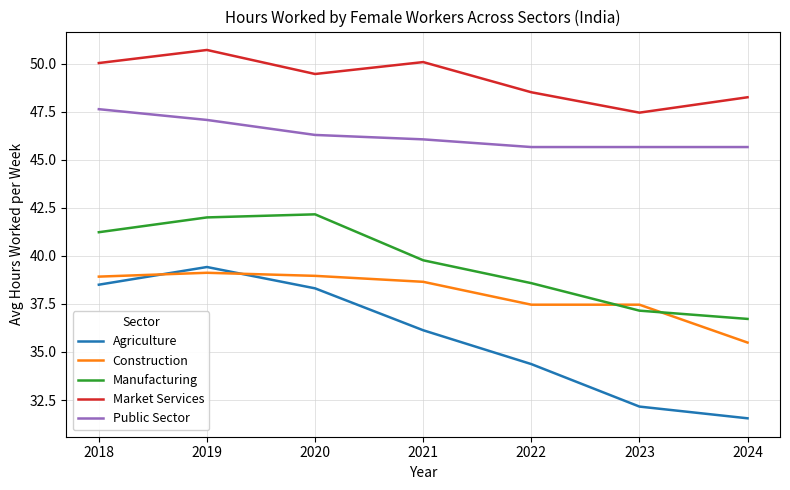

What is the difference between the maximum and minimum values in the Agriculture series?

7.9